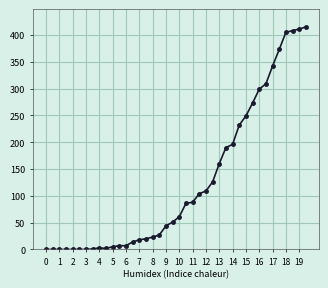

What is the value of the 38th point from the left?

408